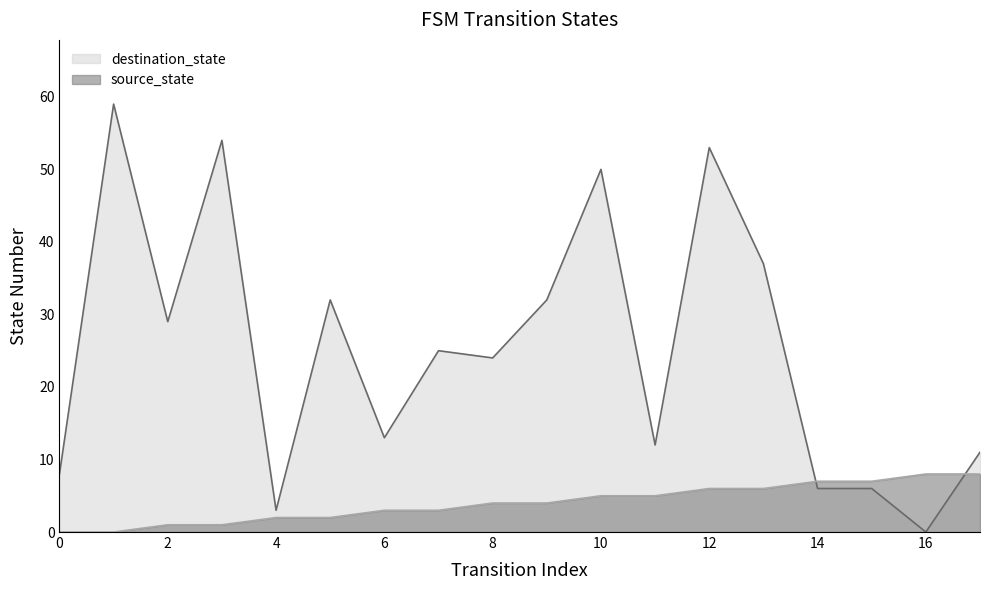

Rank the categories by destination_state value from lowest to highest.

16, 4, 14, 15, 0, 17, 11, 6, 8, 7, 2, 5, 9, 13, 10, 12, 3, 1